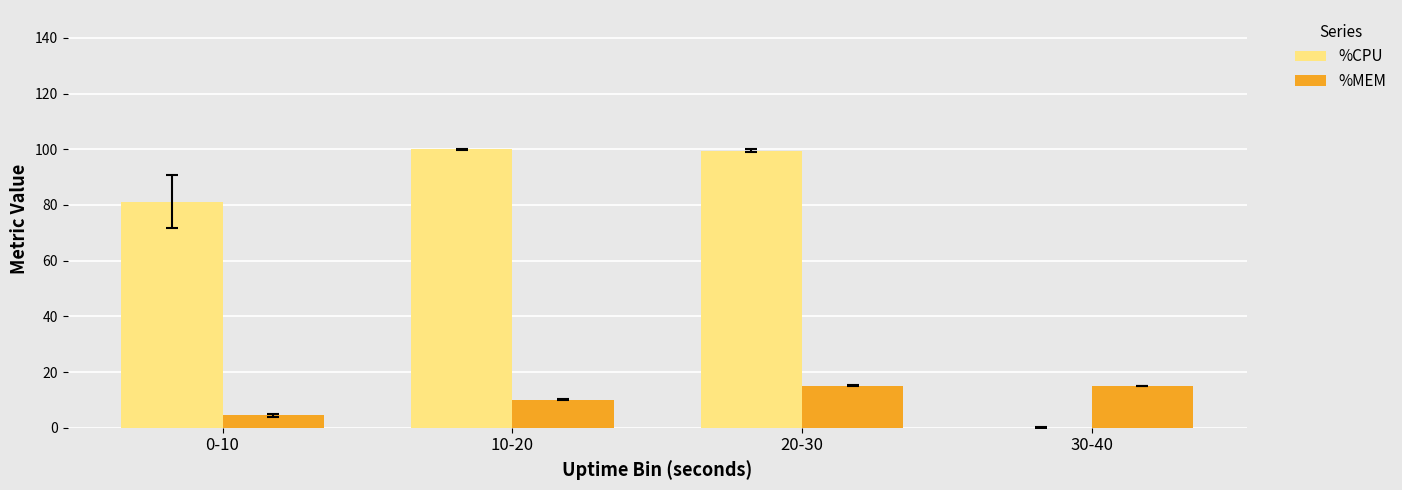

What is the difference between the %CPU values at 0-10 and 20-30?

18.3